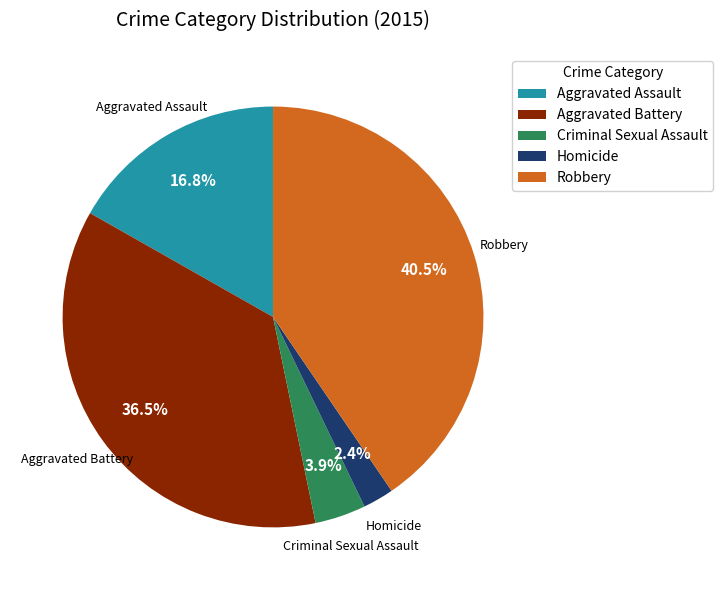

Rank the categories by value from lowest to highest.

Homicide, Criminal Sexual Assault, Aggravated Assault, Aggravated Battery, Robbery